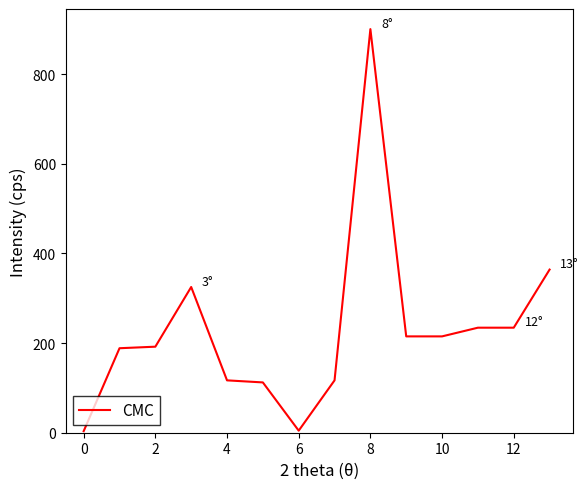

Does the chart have visible grid lines?

No